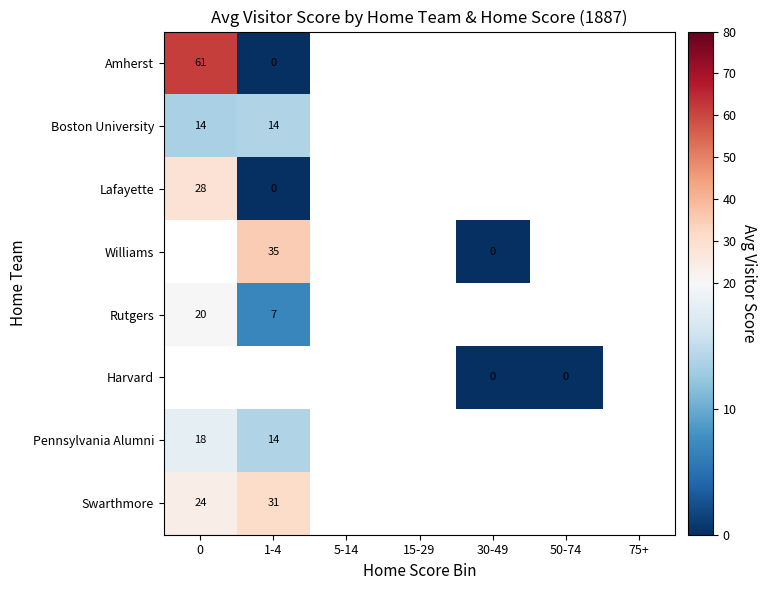

What is the maximum value for Amherst?

61.3